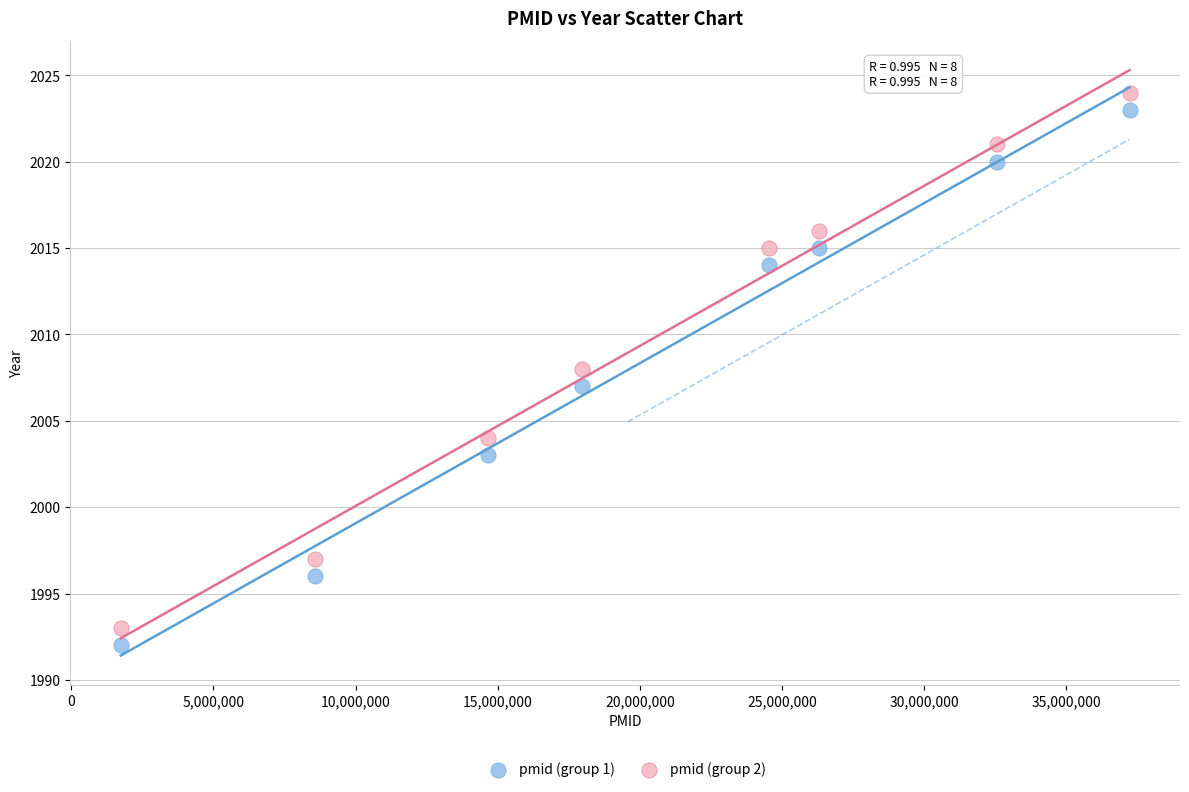

Which series reaches the maximum Y coordinate?

pmid (group 2)